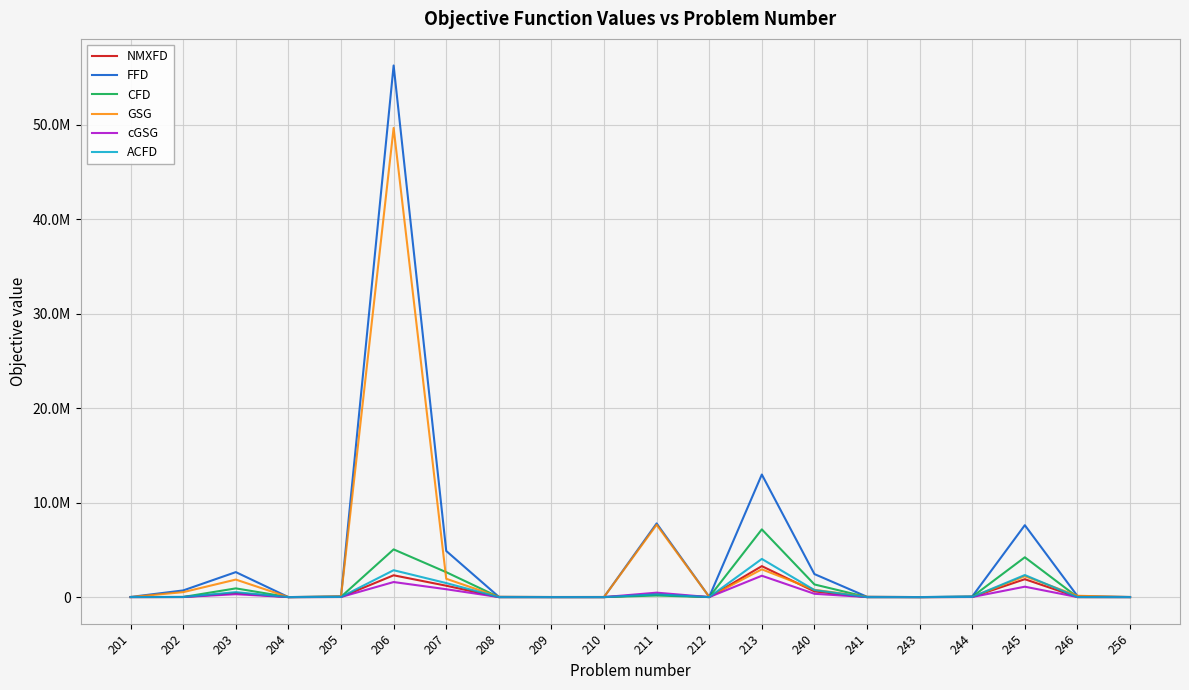

Which series has the largest range (max minus min)?

FFD